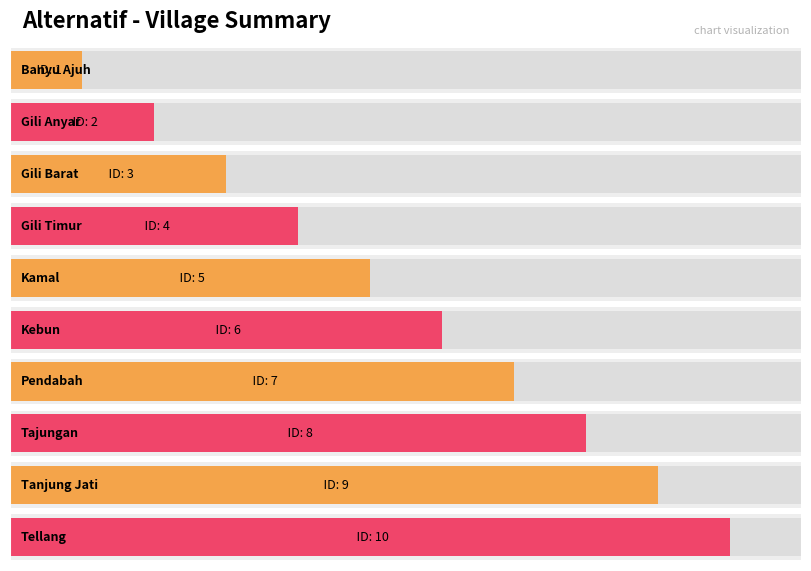

The chart shows a value of 8 at Kamal. True or false?

False